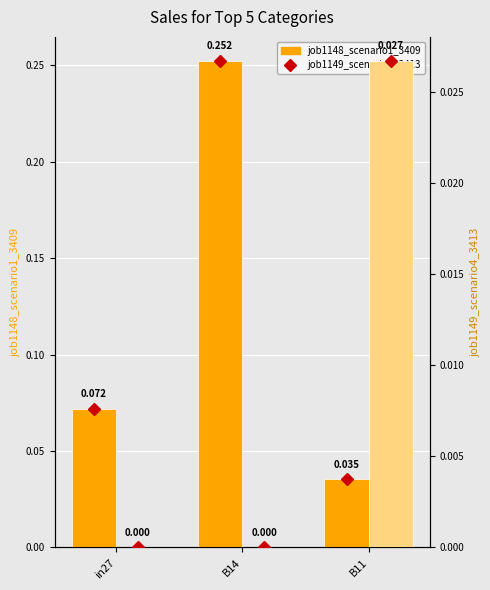

Reading left to right, what are all the values shown in this chart?

job1148_scenario1_3409: in27=0.1	B14=0.3	B11=0.0
job1149_scenario4_3413: in27=0.0	B14=0.0	B11=0.0